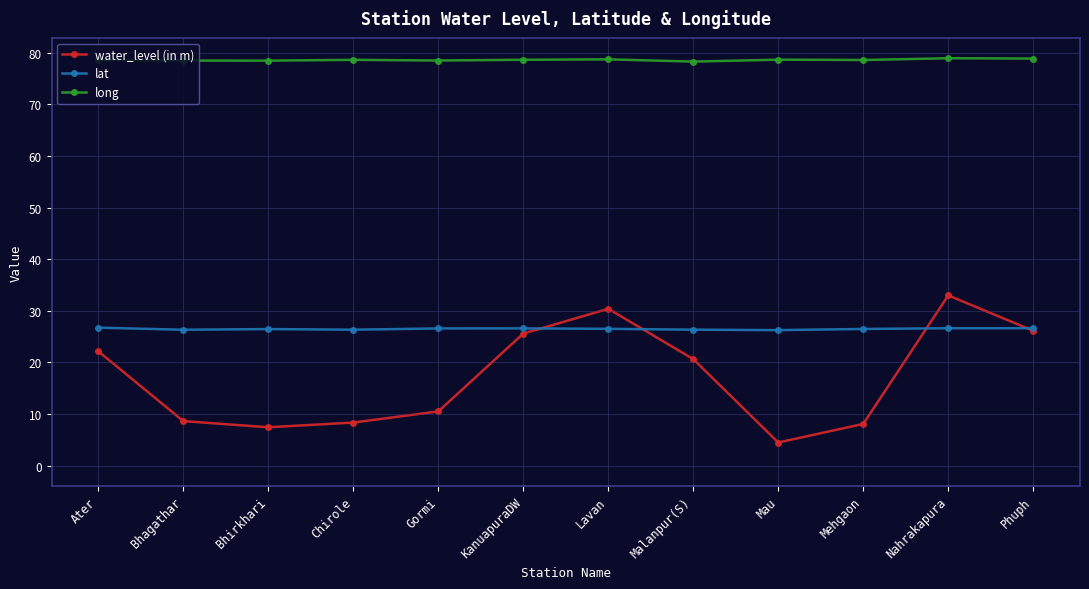

True or false: water_level (in m) has more than 1 interior local peaks.

True